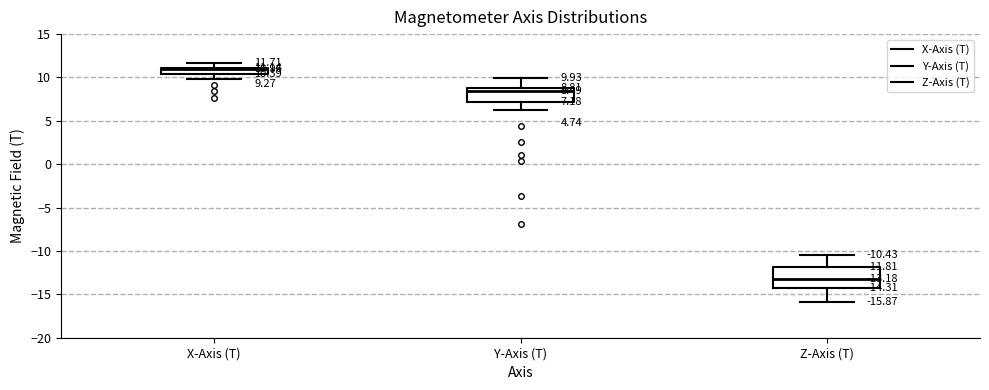

Which box is the tallest, from its lower edge to its upper edge?

Z-Axis (T)